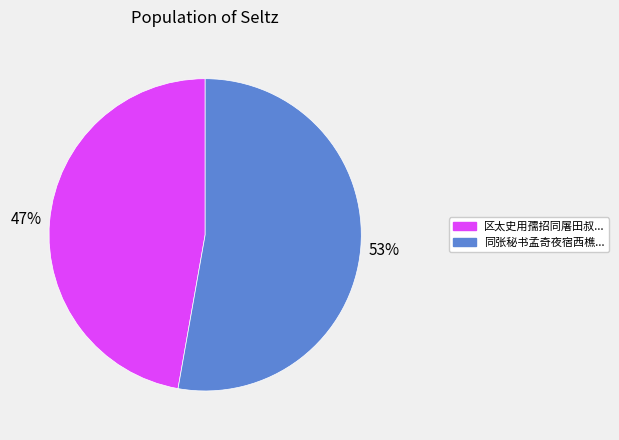

Rank the categories by value from lowest to highest.

区太史用孺招同屠田叔..., 同张秘书孟奇夜宿西樵...